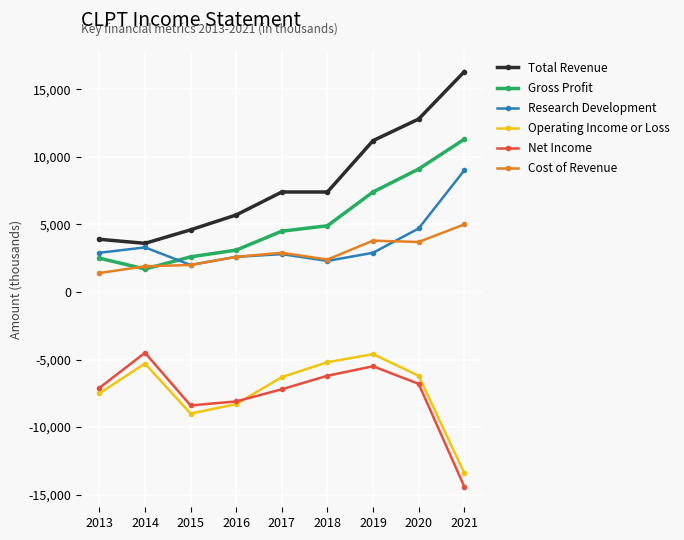

True or false: Cost of Revenue and Operating Income or Loss intersect in this chart.

False